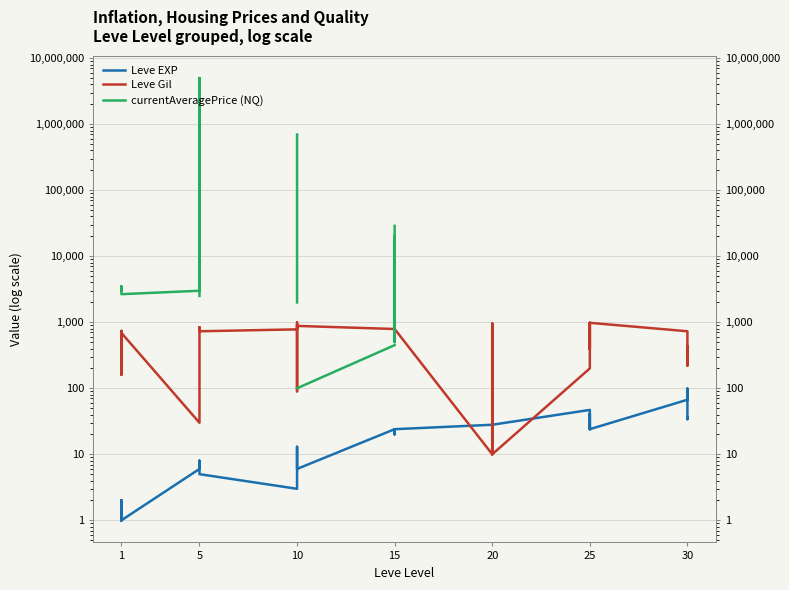

What is the greatest value displayed?

5000000.0